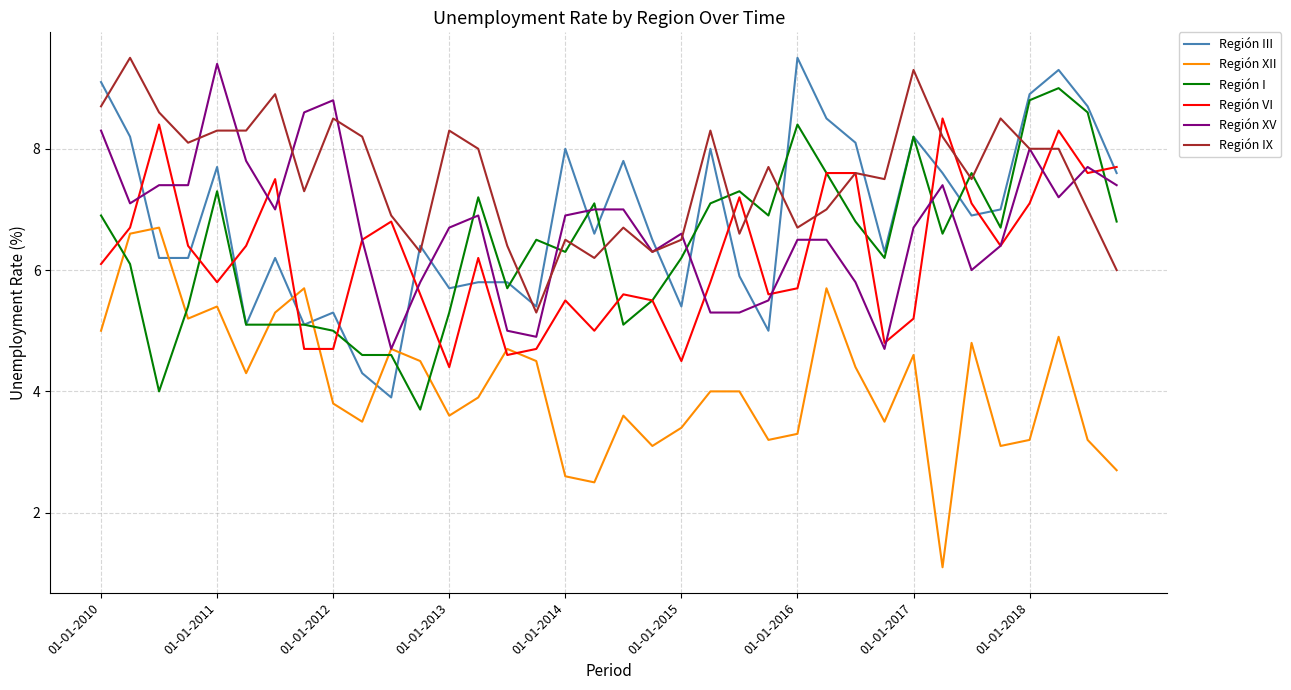

What is the minimum value shown in the chart?

1.1